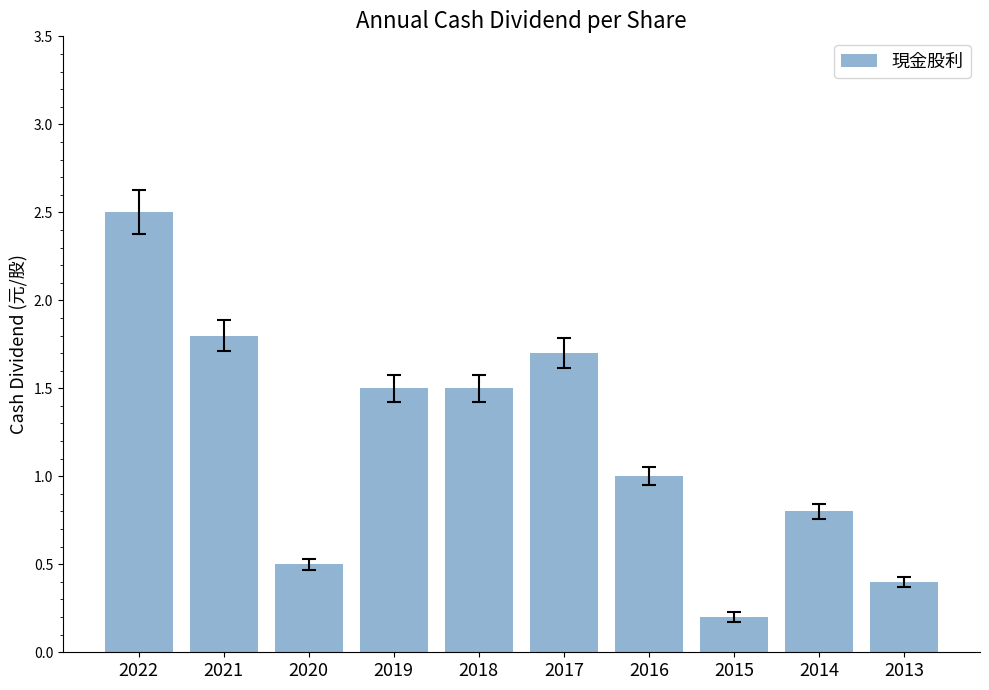

Reading left to right, what are all the values shown in this chart?

2022=2.5	2021=1.8	2020=0.5	2019=1.5	2018=1.5	2017=1.7	2016=1.0	2015=0.2	2014=0.8	2013=0.4